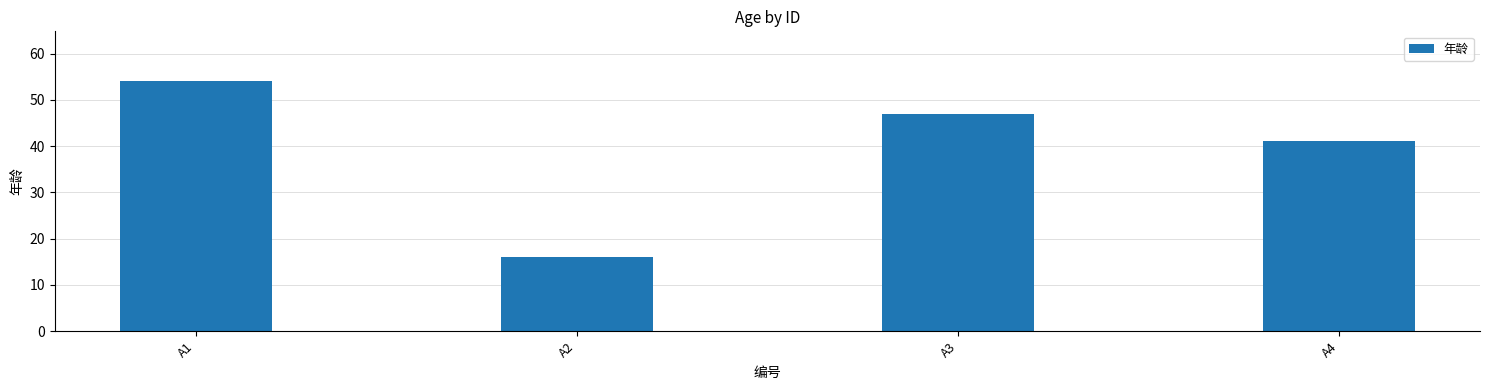

What is the value of the 3rd bar from the left?

47